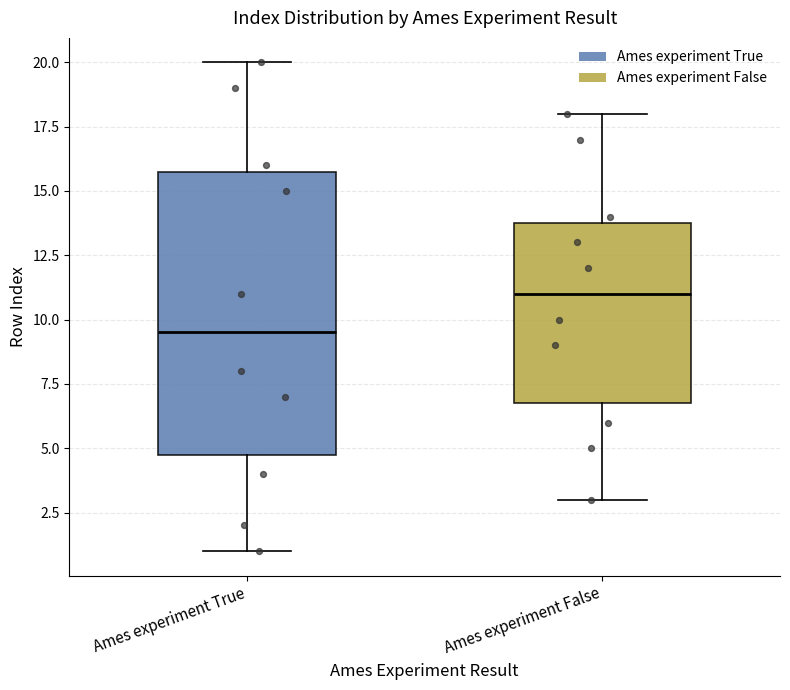

Reading left to right, read every box against the y-axis: the position of its median line, the range the box covers, and the ends of its whiskers. The values are not printed on the chart, so give them approximately, as read against the axis.

Ames experiment True: median 9.5, box 5.0 to 16.0, whiskers 1.0 to 20.0
Ames experiment False: median 11.0, box 7.0 to 14.0, whiskers 3.0 to 18.0